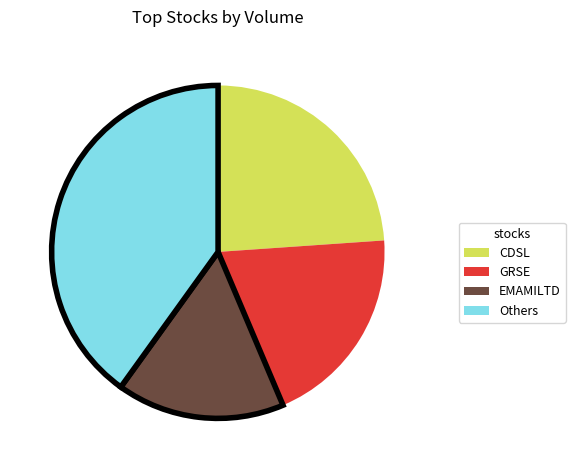

Between EMAMILTD and GRSE, which is larger?

GRSE